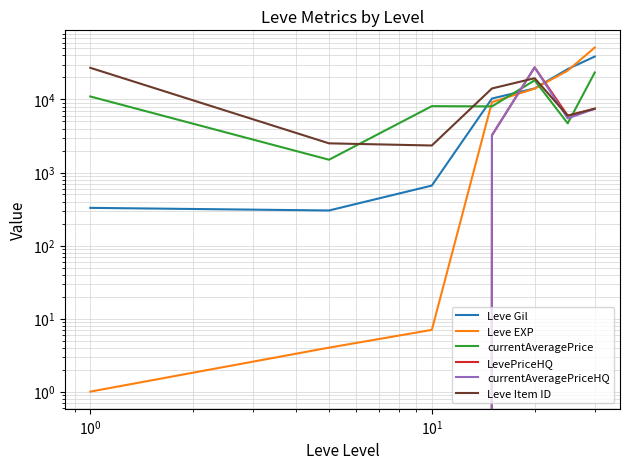

In Leve Gil, how many points are lower than both neighbors (excluding endpoints)?

1